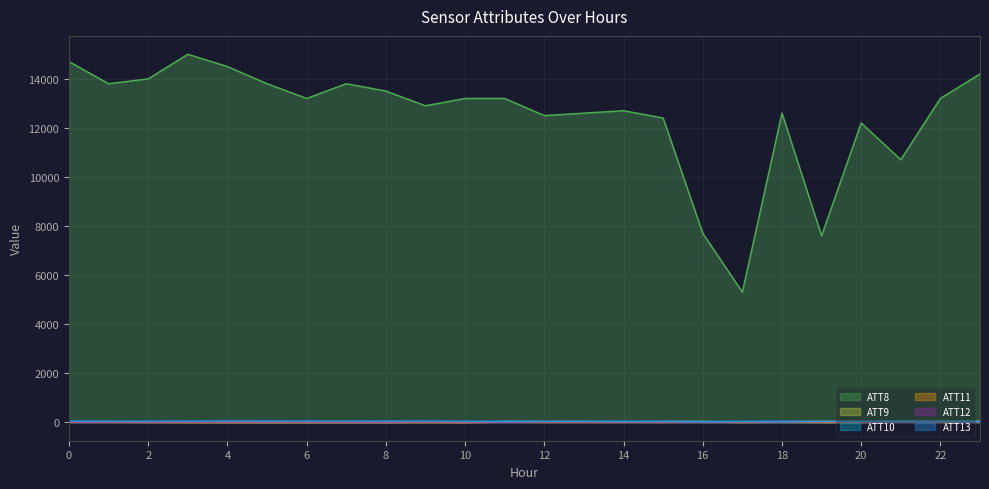

Where is the first local maximum for ATT13?

4